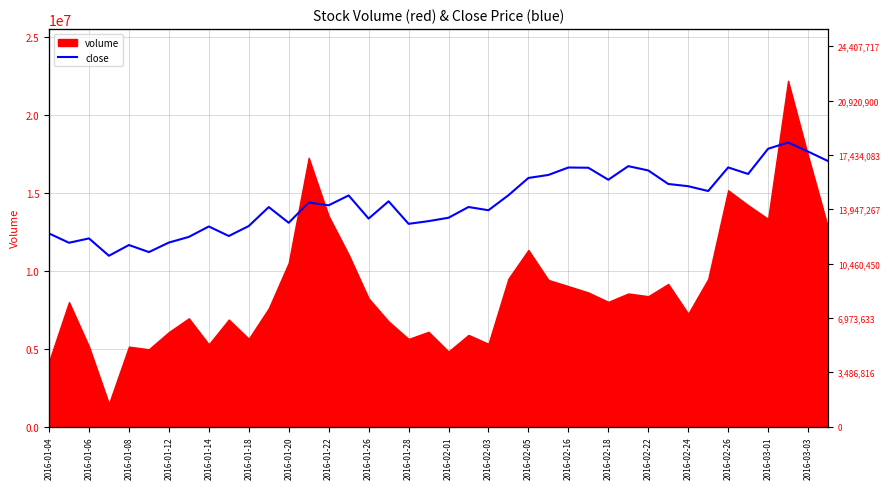

Reading left to right, what are all the values shown in this chart?

9.9	9.5	9.7	8.8	9.3	9.0	9.5	9.8	10.3	9.8	10.3	11.3	10.5	11.5	11.4	11.9	10.7	11.6	10.4	10.6	10.7	11.3	11.1	11.9	12.8	12.9	13.3	13.3	12.7	13.4	13.2	12.5	12.4	12.1	13.3	13.0	14.3	14.6	14.1	13.7